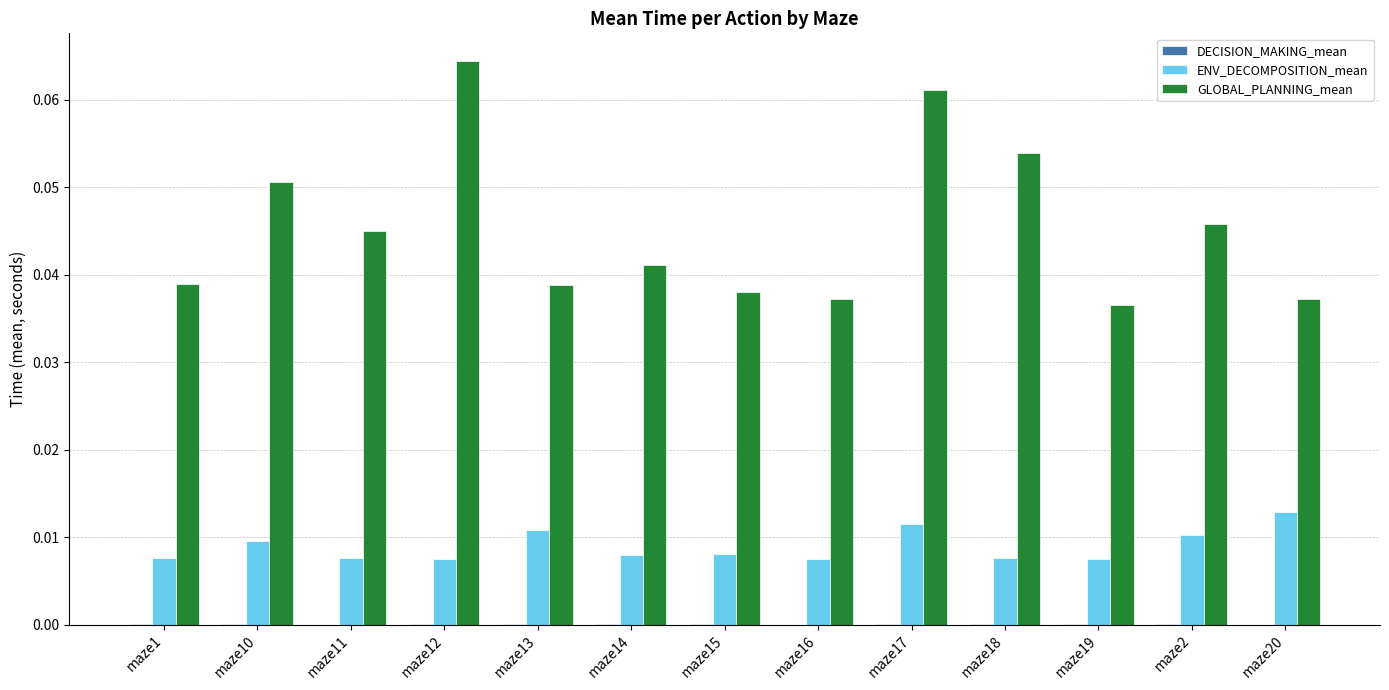

Which series changed the most between maze11 and maze12?

GLOBAL_PLANNING_mean